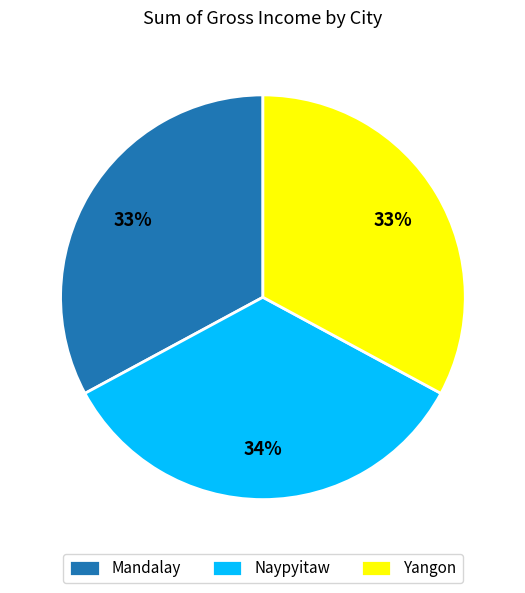

Do Naypyitaw and Yangon together represent more than half of the pie?

Yes